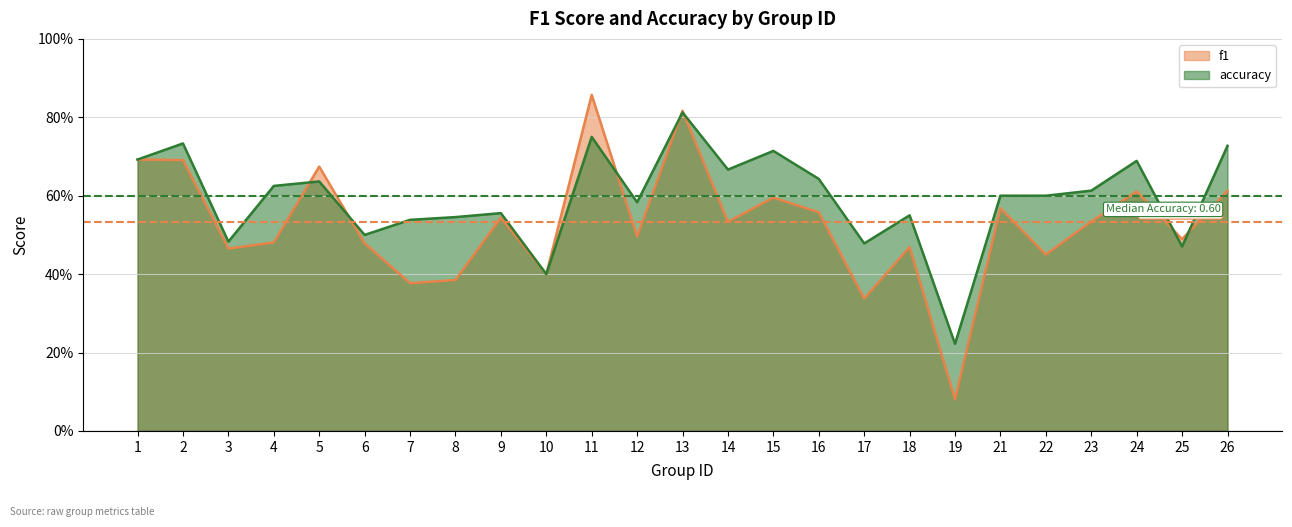

The value of f1 at 5 is 0.7. True or false?

True